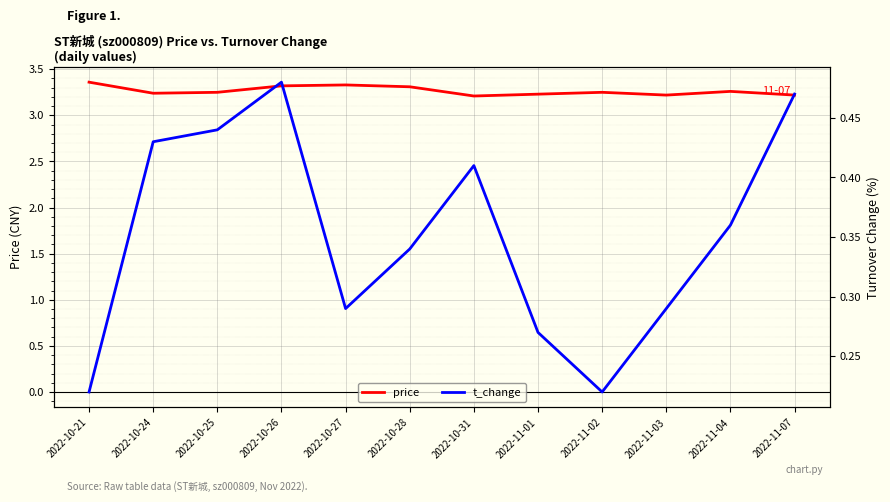

The value of t_change at 2022-10-25 is 0.1. True or false?

False